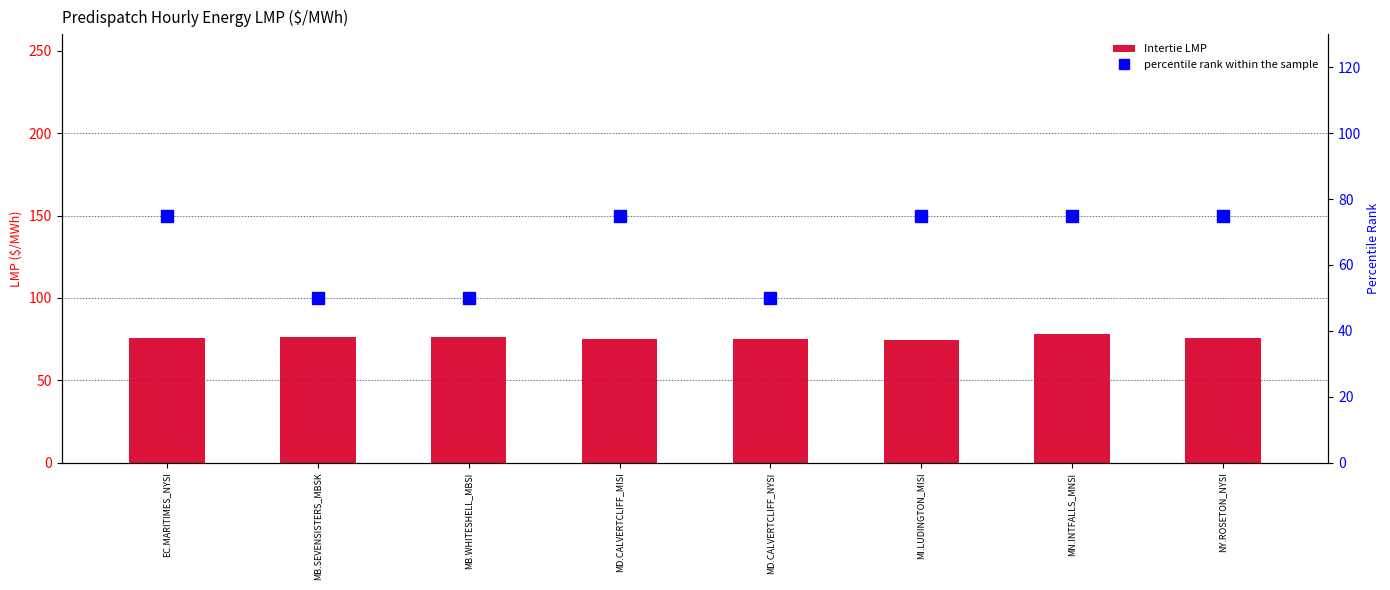

At which label does percentile rank within the sample reach its minimum?

MB.SEVENSISTERS_MBSK